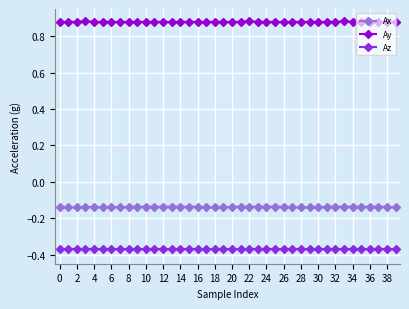

At how many categories does at least one series exceed 0?

40